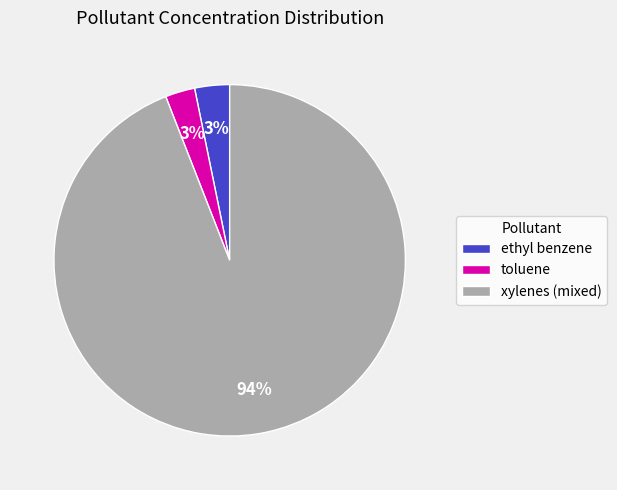

Count the number of slices in the pie.

3